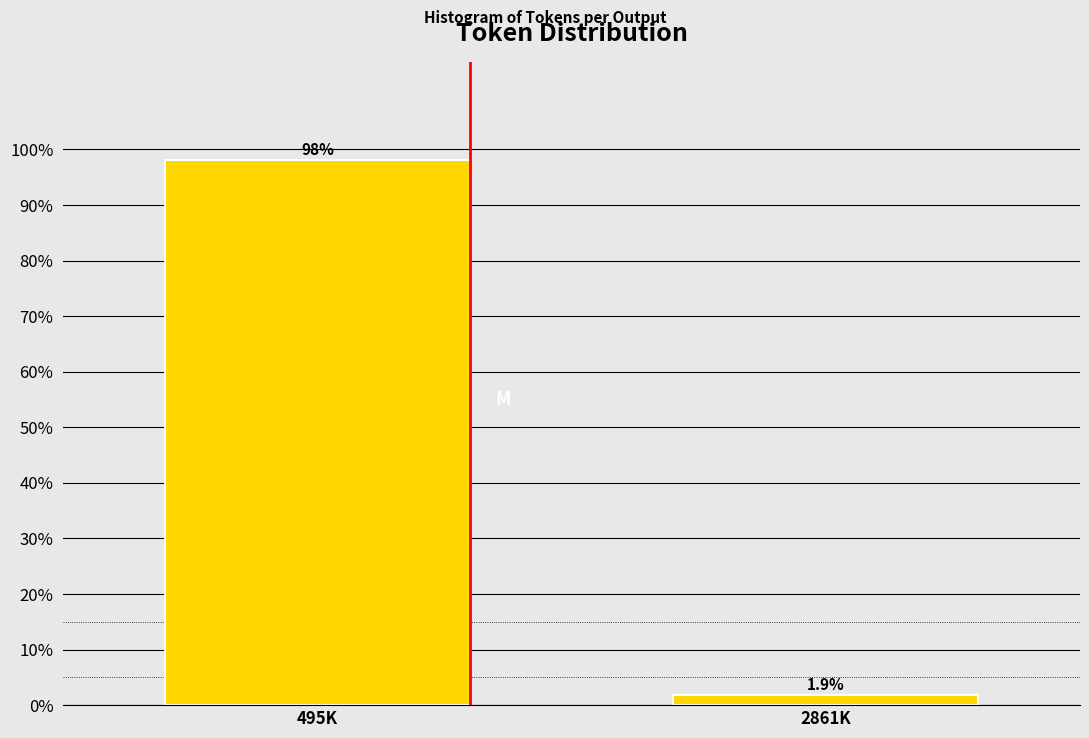

Reading right to left, list all the values displayed in this chart.

2861K=1.9	495K=98.1